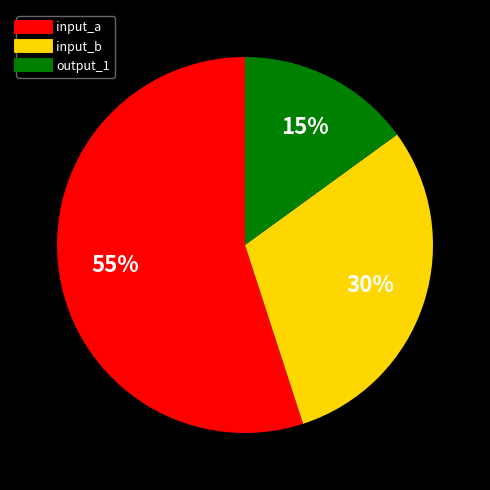

To the nearest percent, what percentage of the pie is input_a?

55%